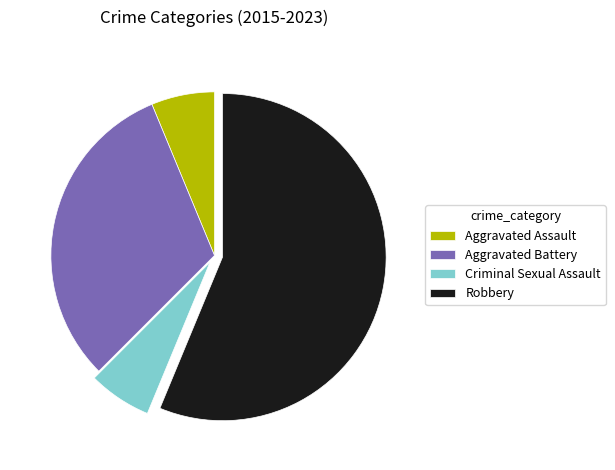

Is the sum of Aggravated Battery and Criminal Sexual Assault greater than half?

No